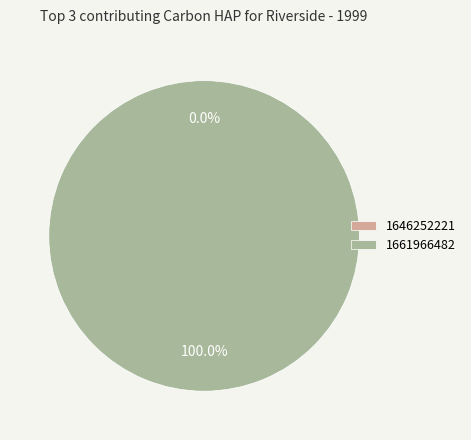

What is the change in value from 1646252221 to 1661966482?

+1